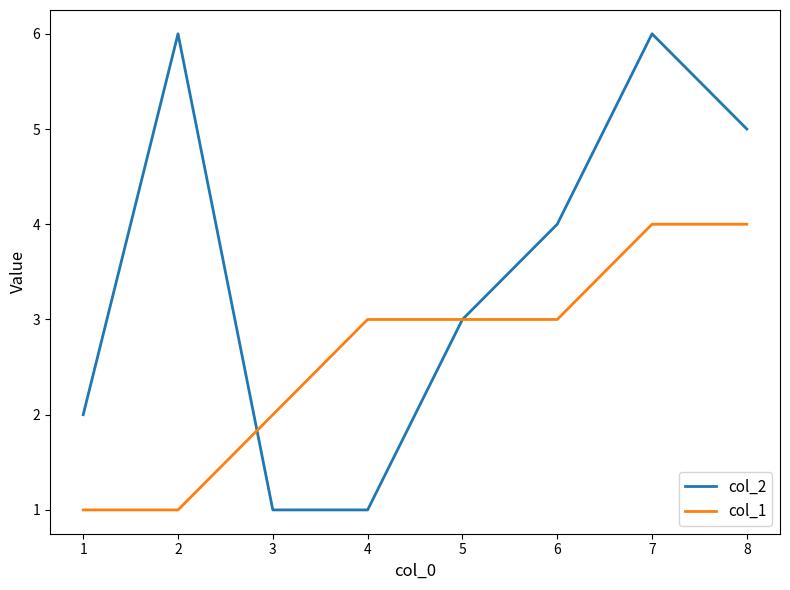

True or false: col_1 has more than 2 points higher than both neighbors.

False